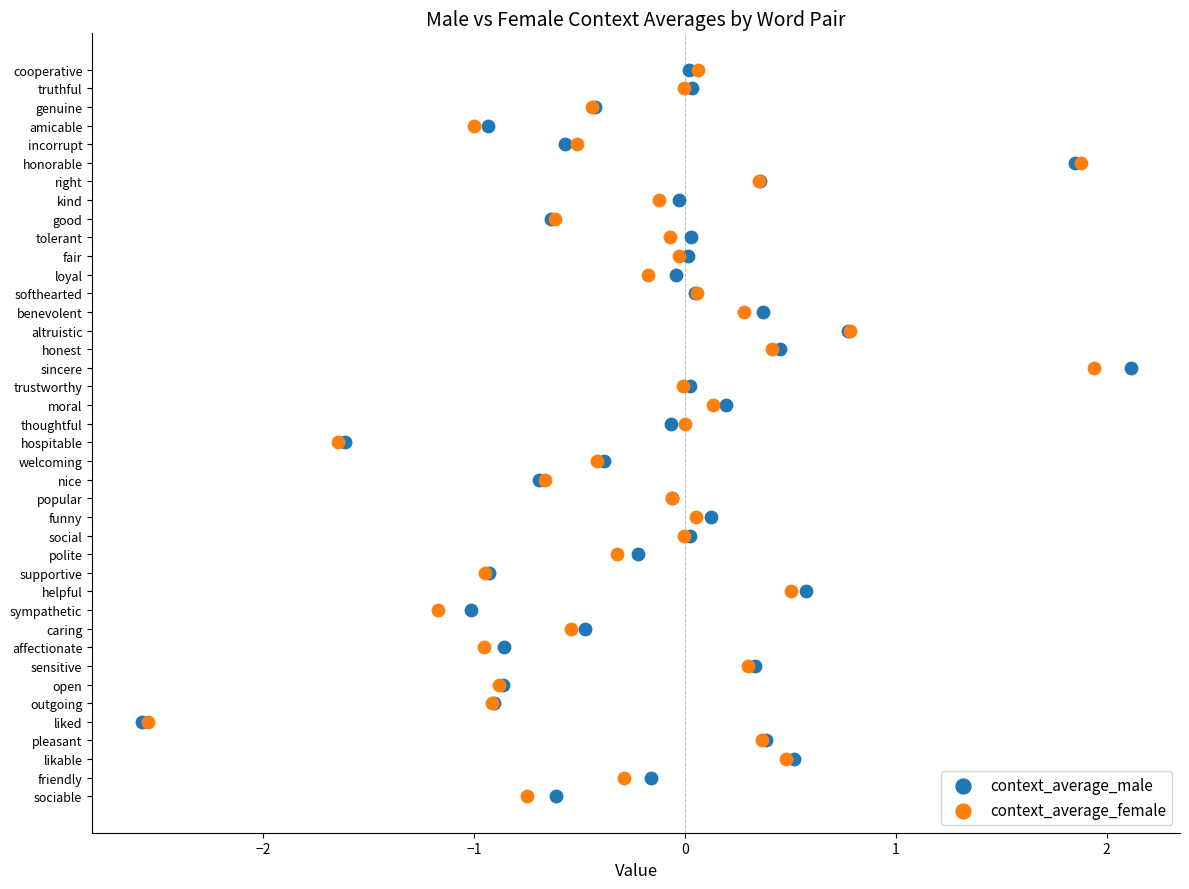

What are all the series names shown in the legend?

context_average_male, context_average_female